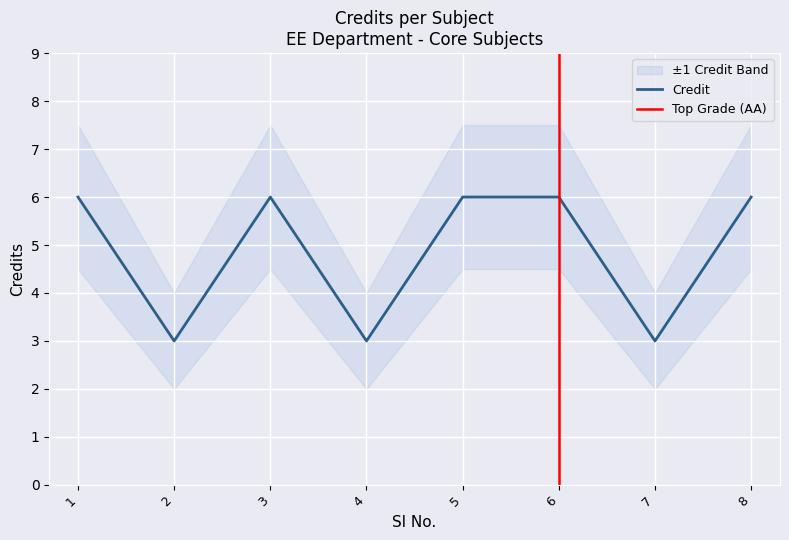

Count the values in the range 3 to 6.

8